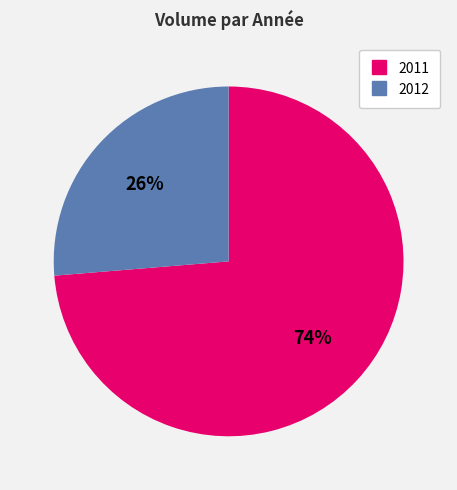

Approximately how many times larger is the value at 2011 compared to 2012?

2.8